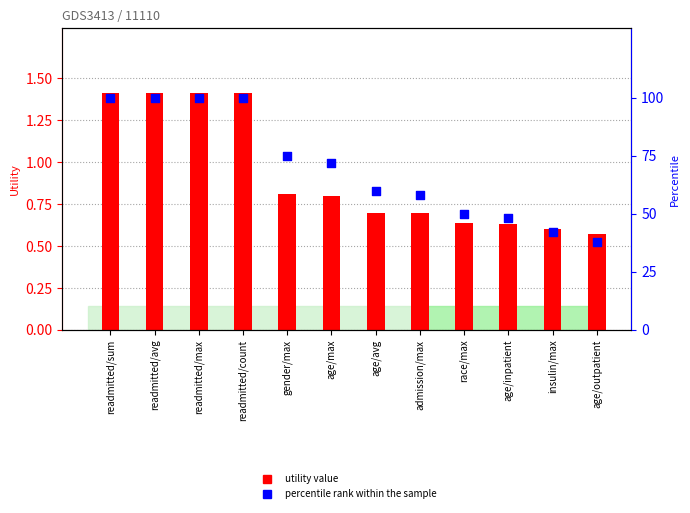

What is the total value across all series at readmitted/avg?

101.4